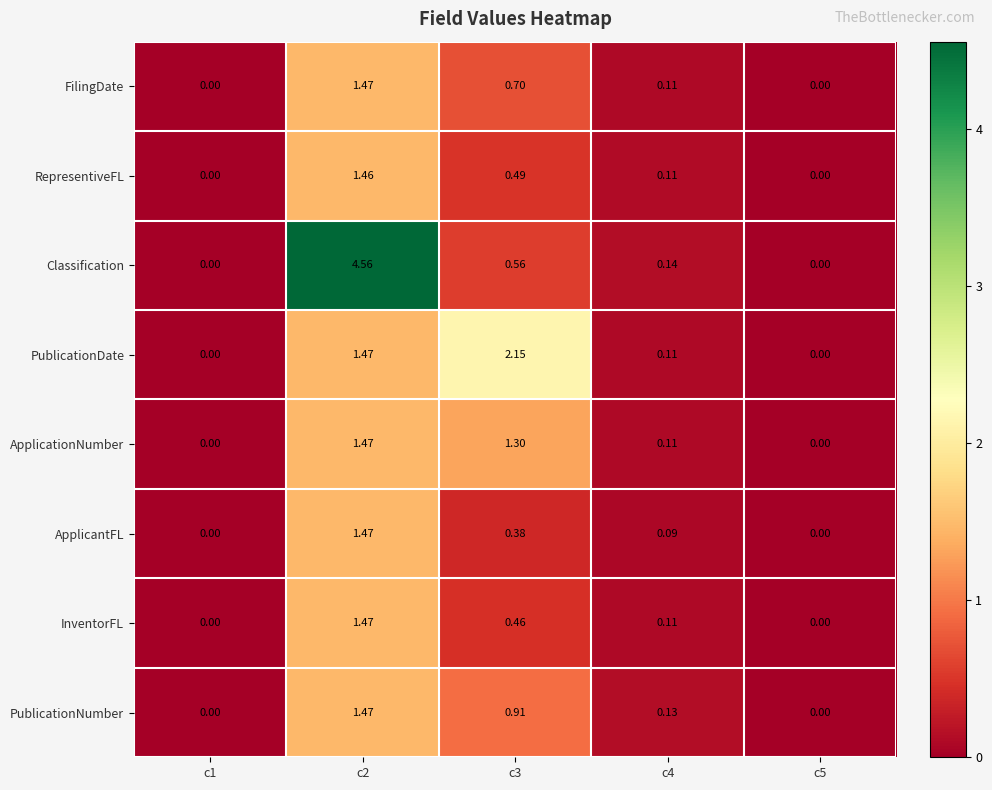

What is the total value across all series at c2?

14.8